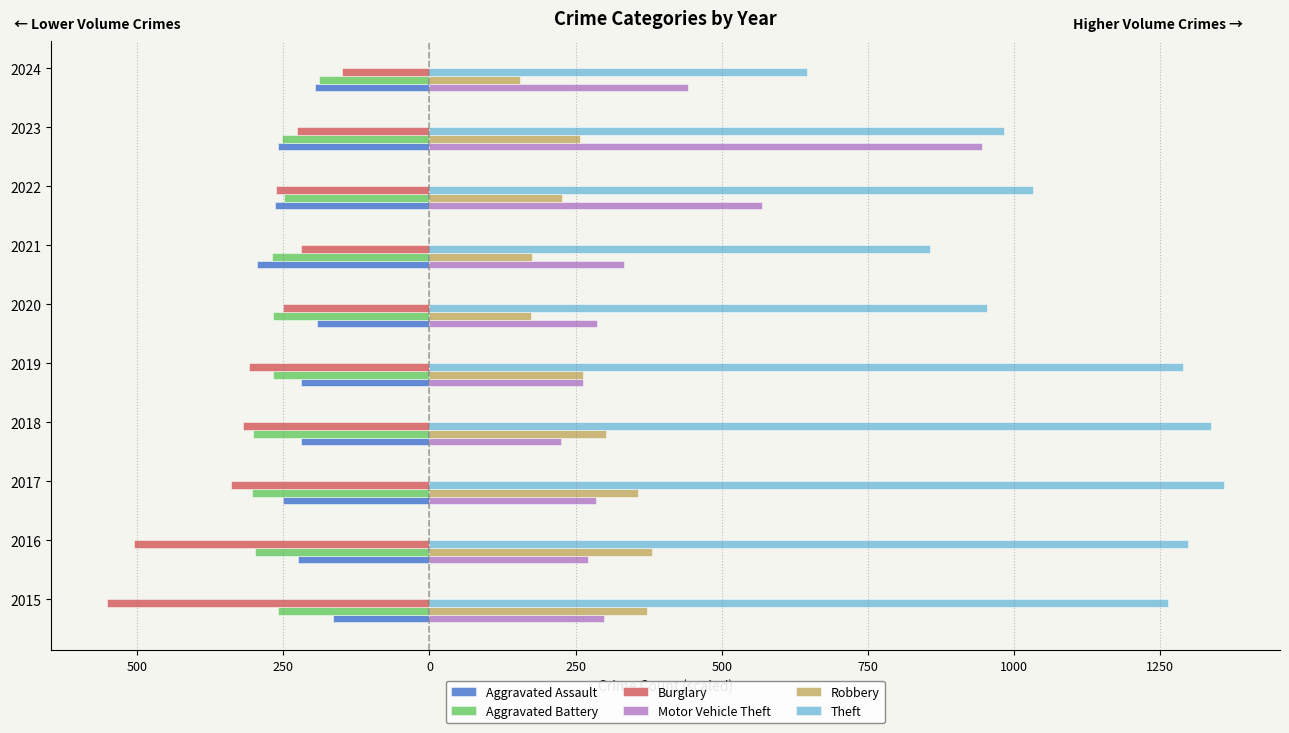

What are all the series names shown in the legend?

Aggravated Assault, Aggravated Battery, Burglary, Motor Vehicle Theft, Robbery, Theft